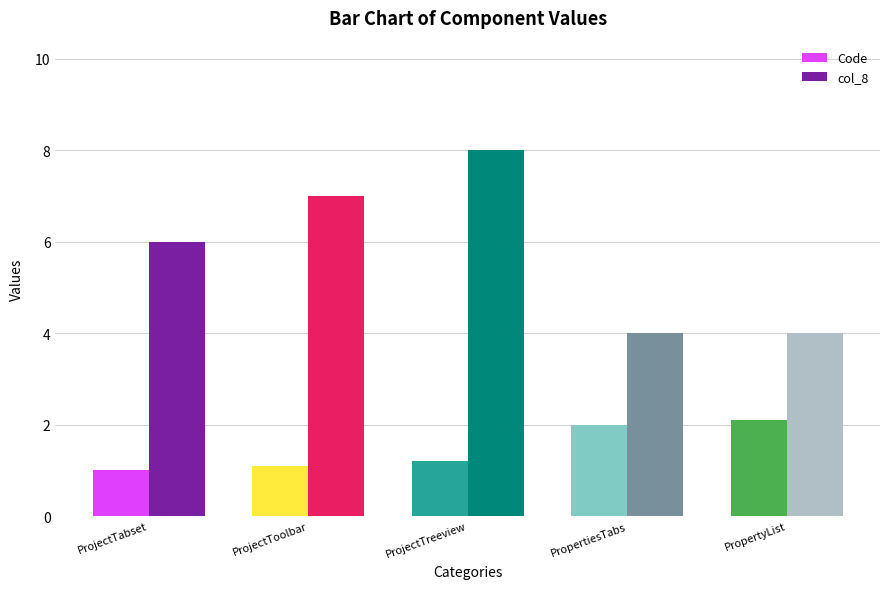

Is it true that Code equals 1.2 at ProjectTreeview?

True